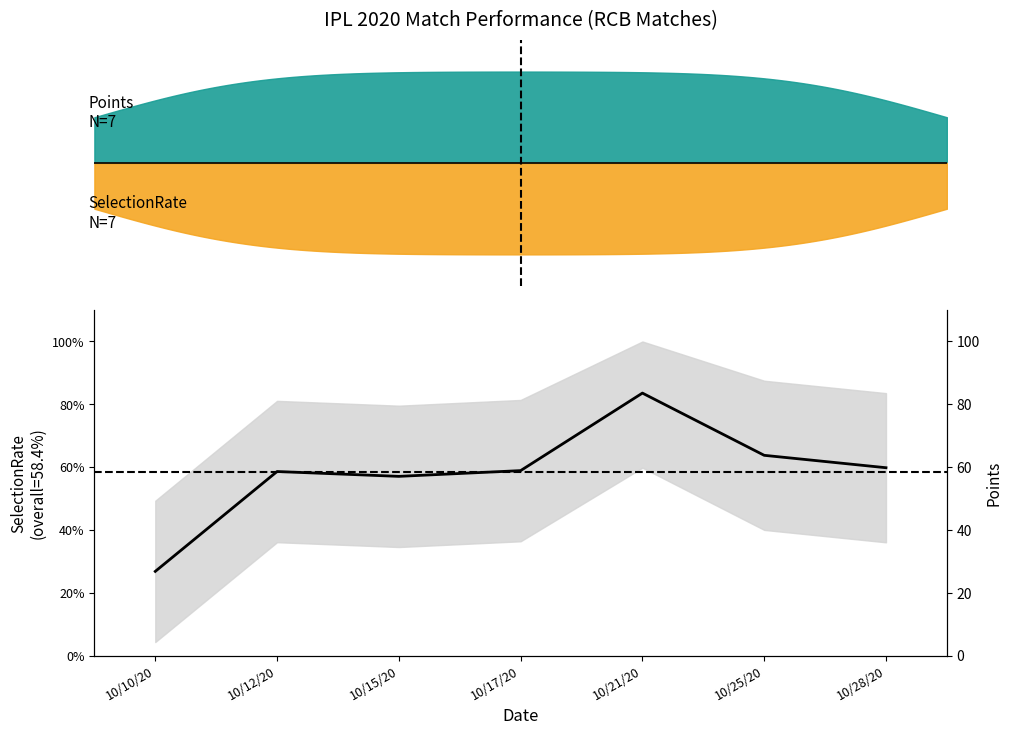

What is the approximate value at 10/28/20?

59.8